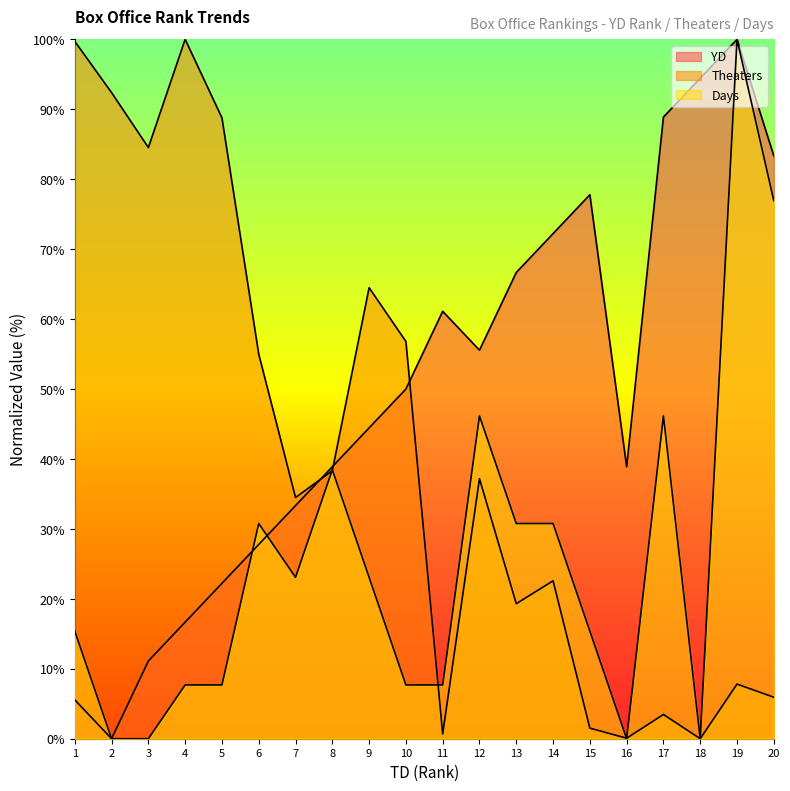

Count the number of categories in the chart.

20